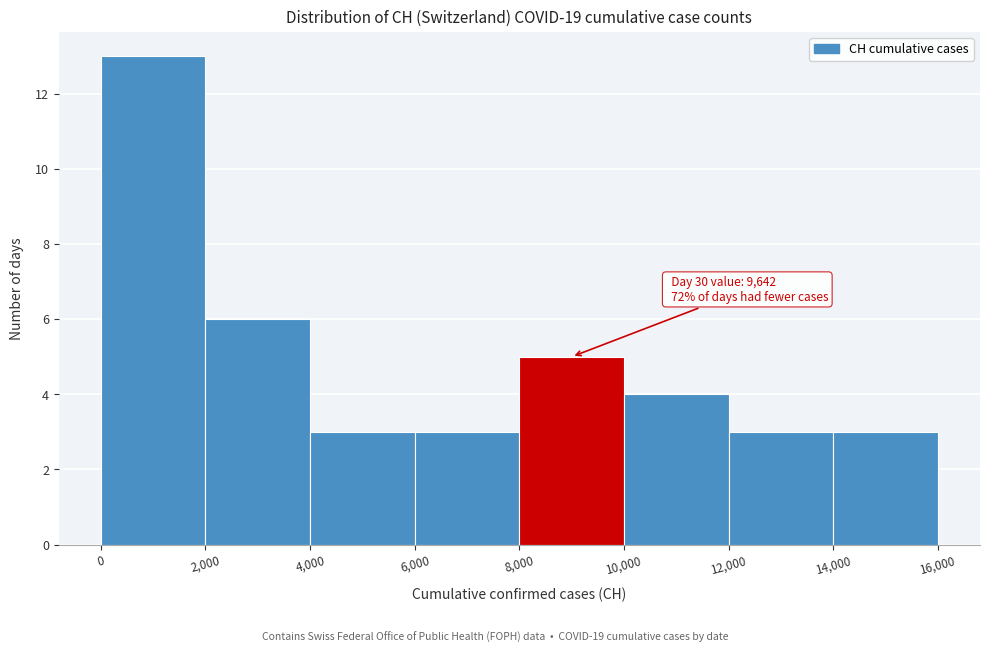

Which range on the x-axis has the tallest bar?

0 to 2,000